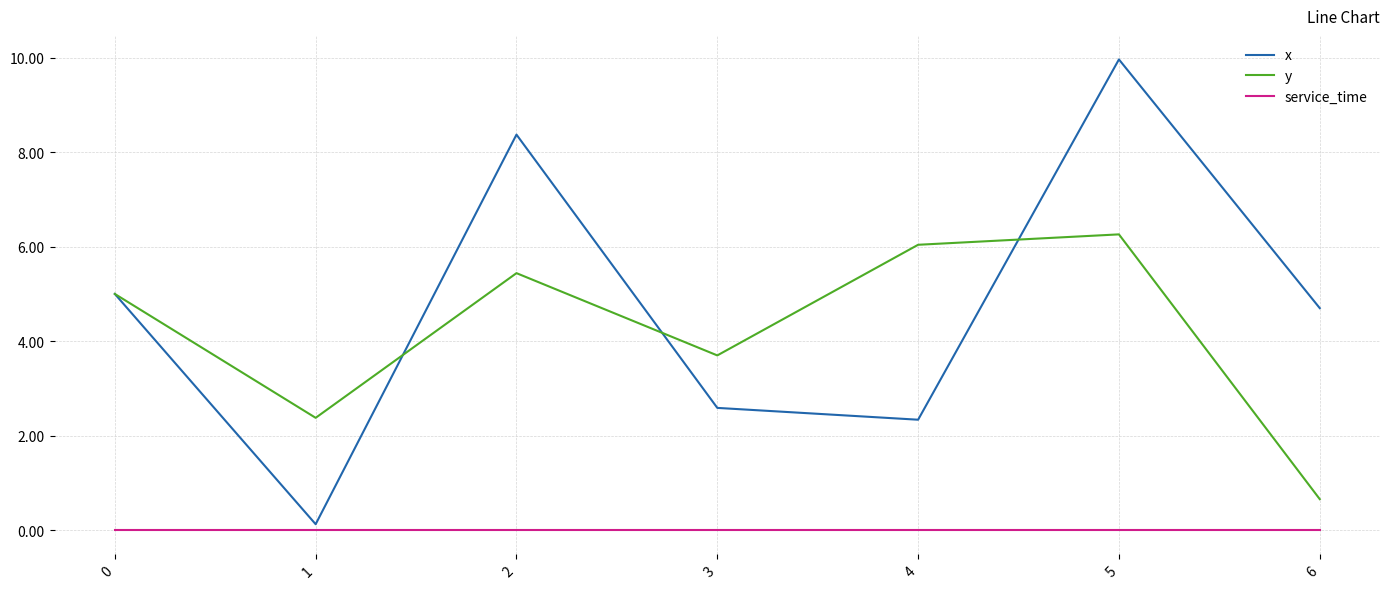

True or false: service_time and y intersect in this chart.

False